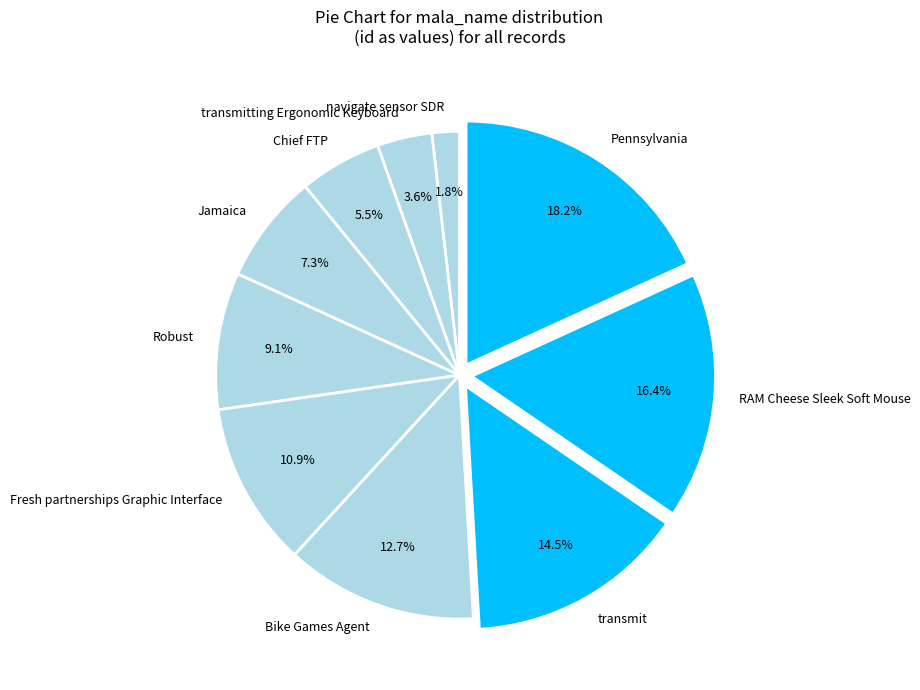

Is the sum of Chief FTP and Jamaica greater than half?

No